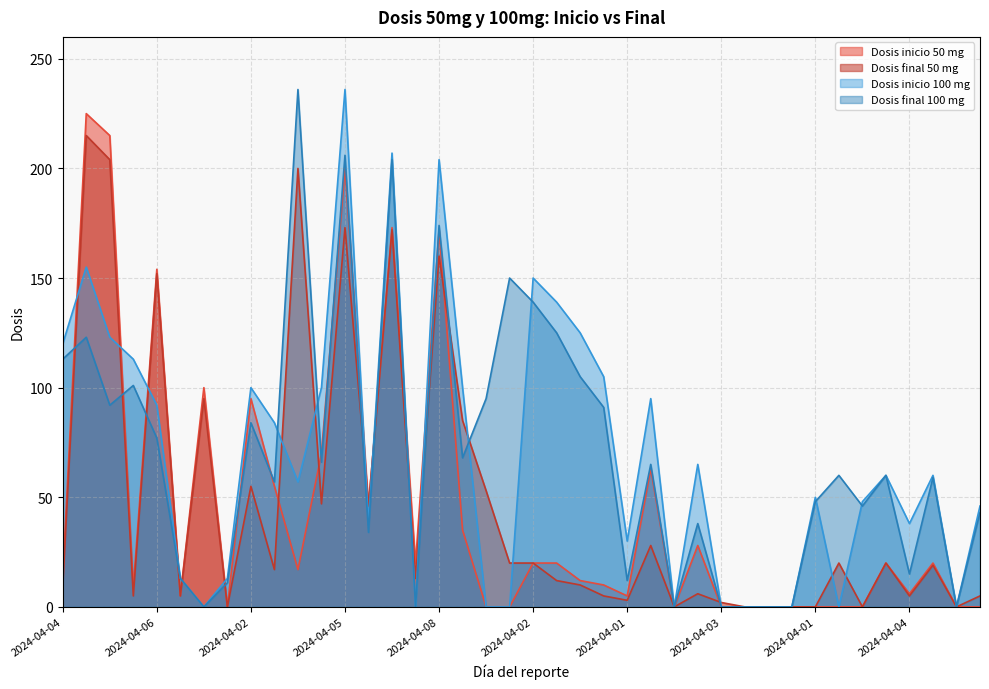

How many lines are shown in the chart?

4